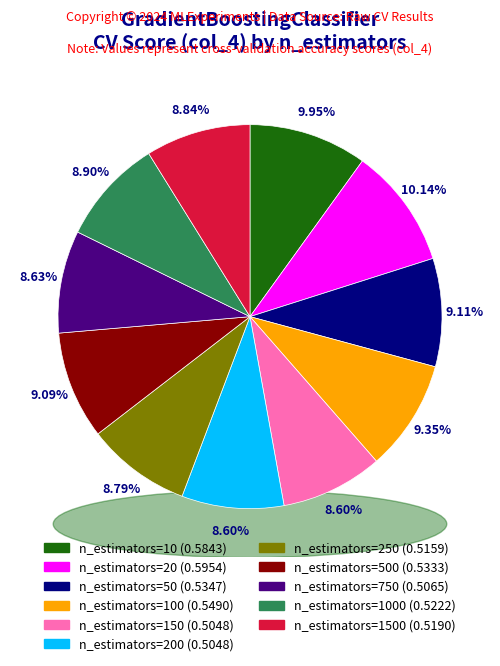

Is there any slice that represents more than half of the pie?

No